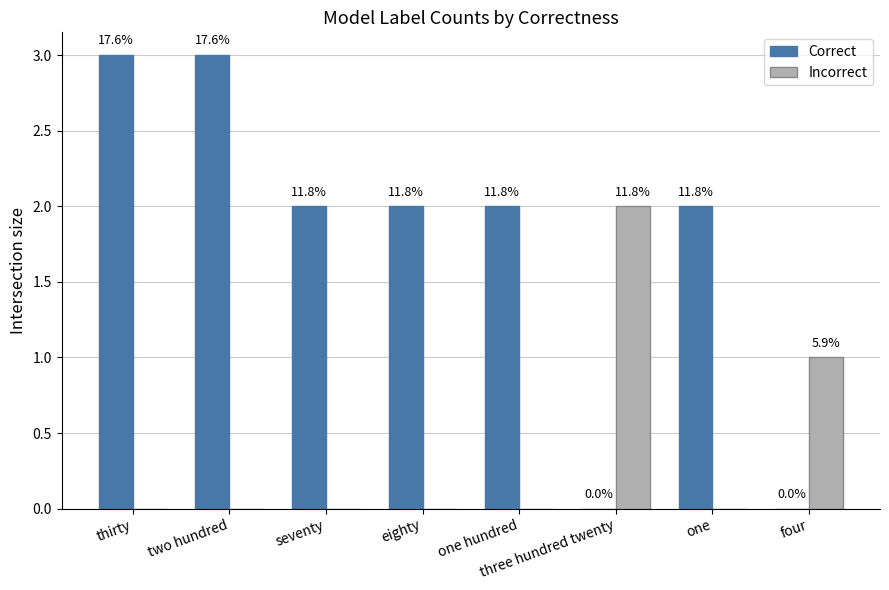

Reading right to left, what are all the values shown in this chart?

Correct: 0	2	0	2	2	2	3	3
Incorrect: 1	0	2	0	0	0	0	0